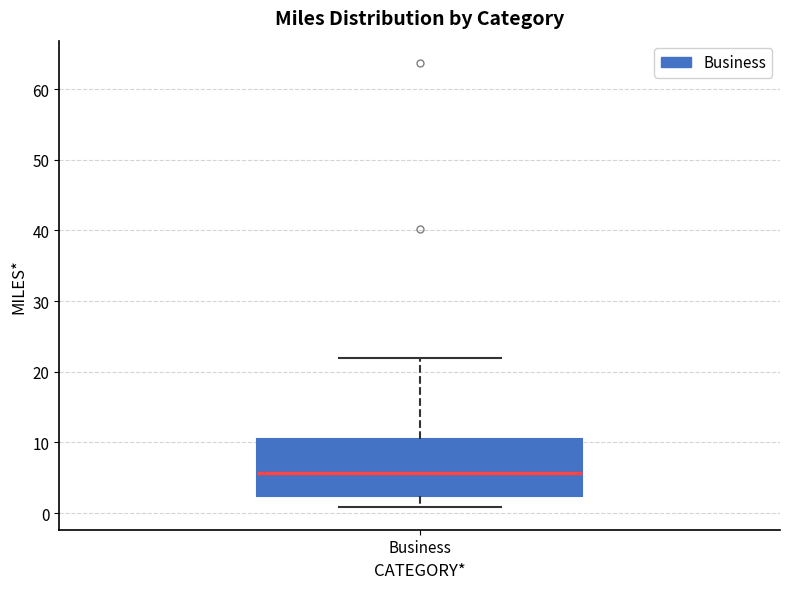

Read this box plot against the y-axis: the position of the median line, the range covered by the box, and the ends of both whiskers. The values are not printed on the chart, so give them approximately, as read against the axis.

median 6, box 2 to 11, whiskers 1 to 22